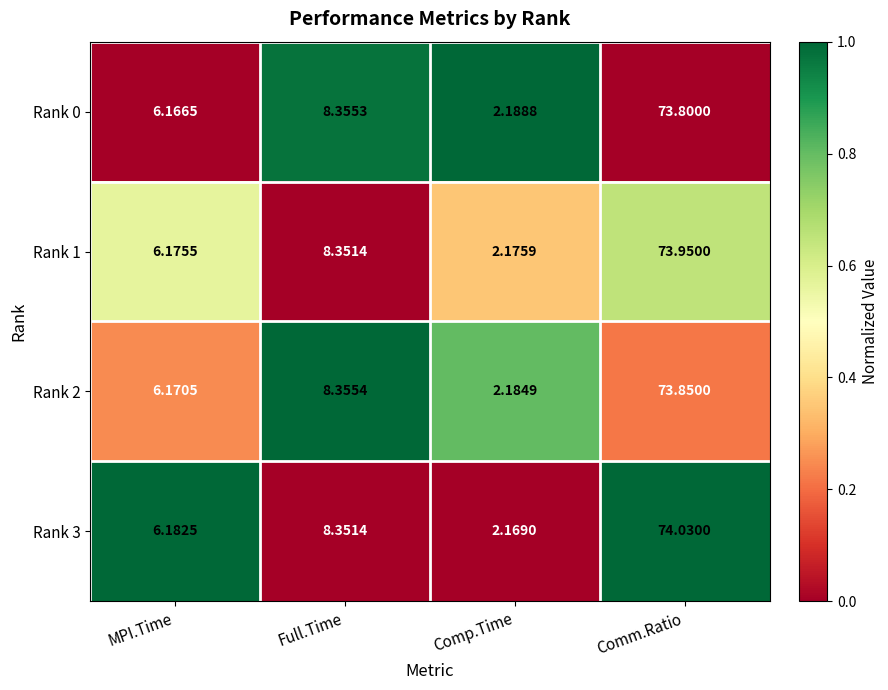

What is the spread (max minus min) of values at Comm.Ratio?

0.2